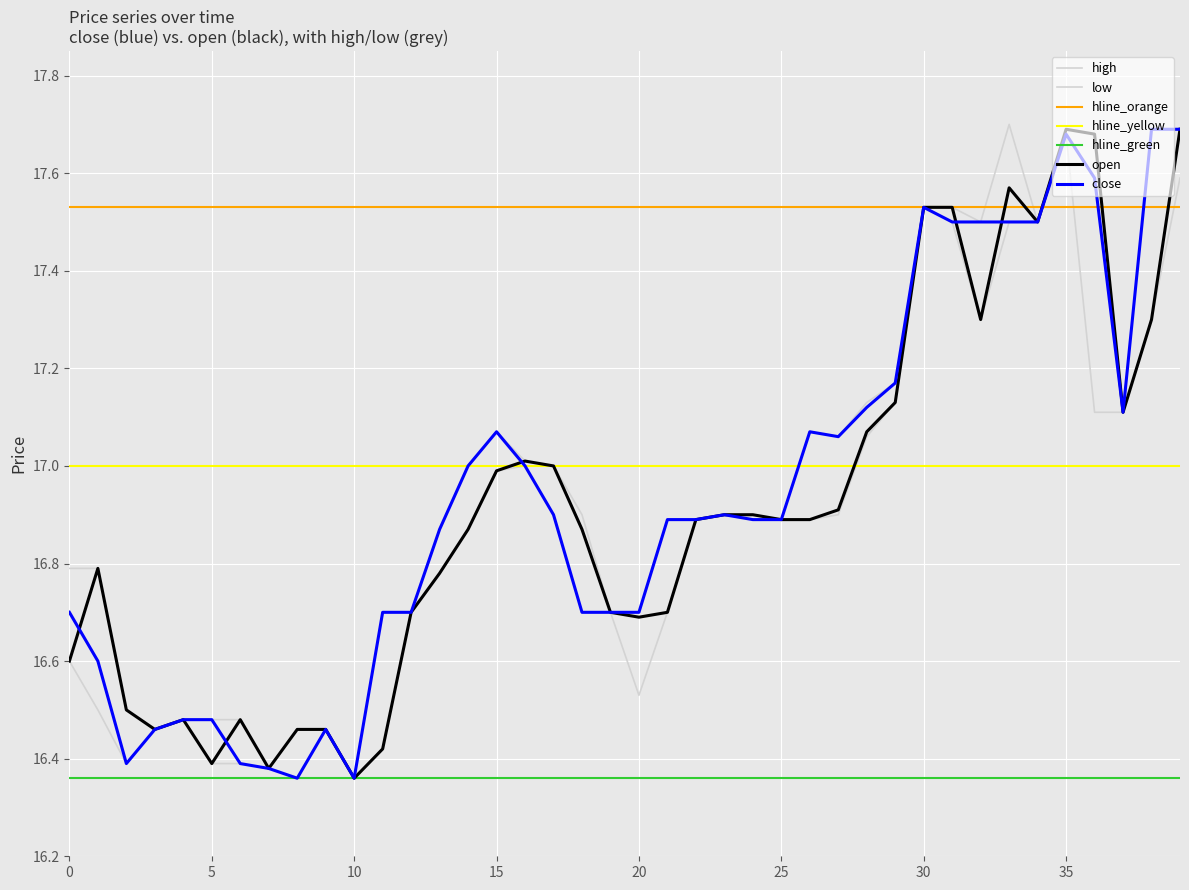

Which category has the highest value in the open series?

35